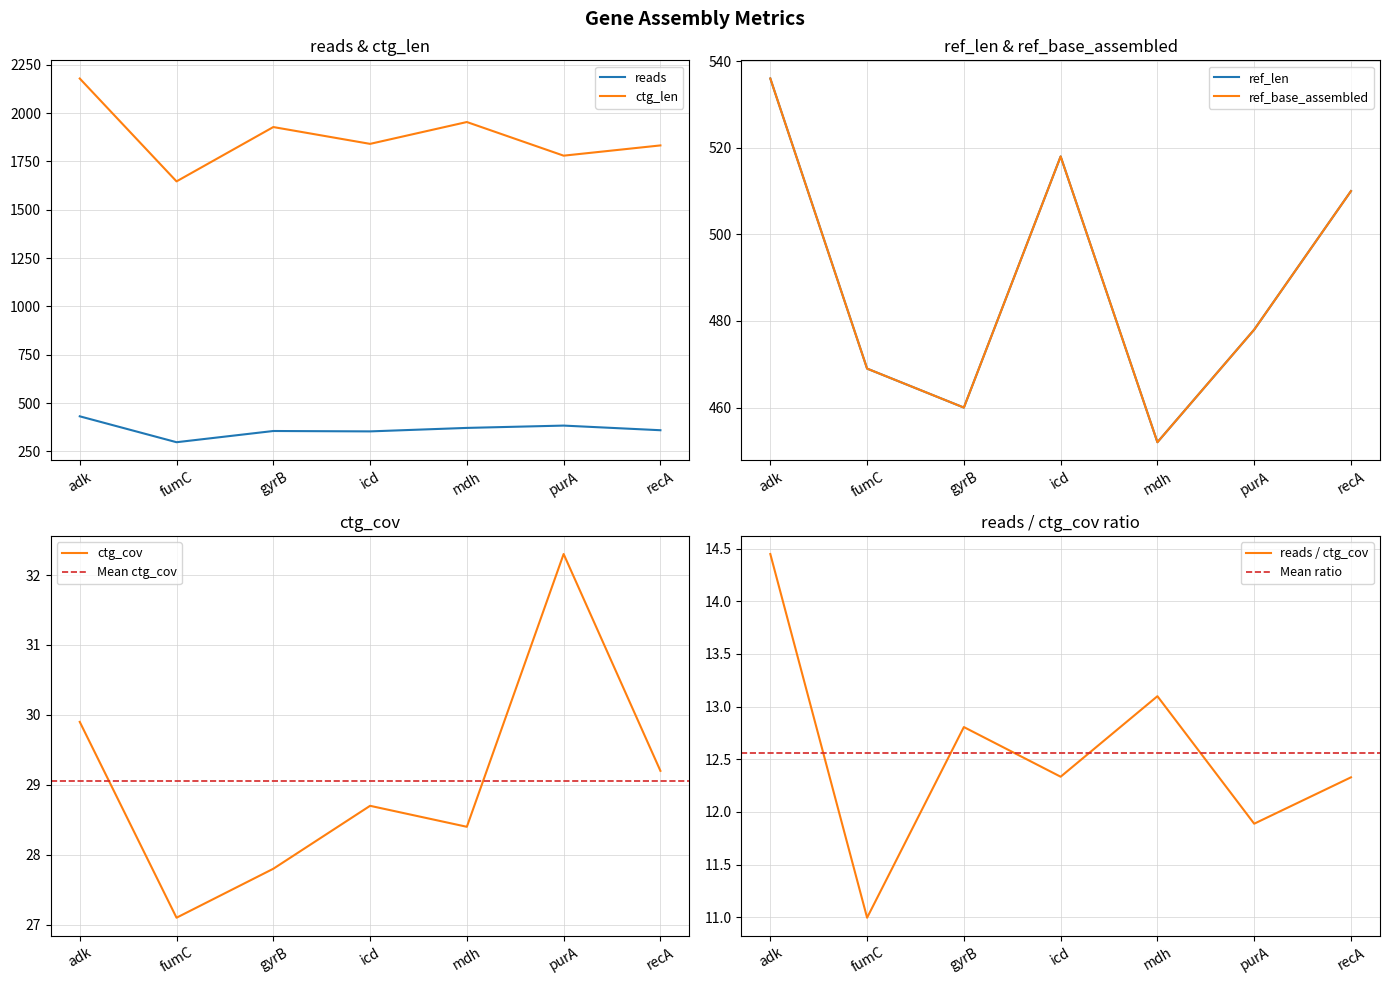

Which label corresponds to the largest value in the chart?

adk